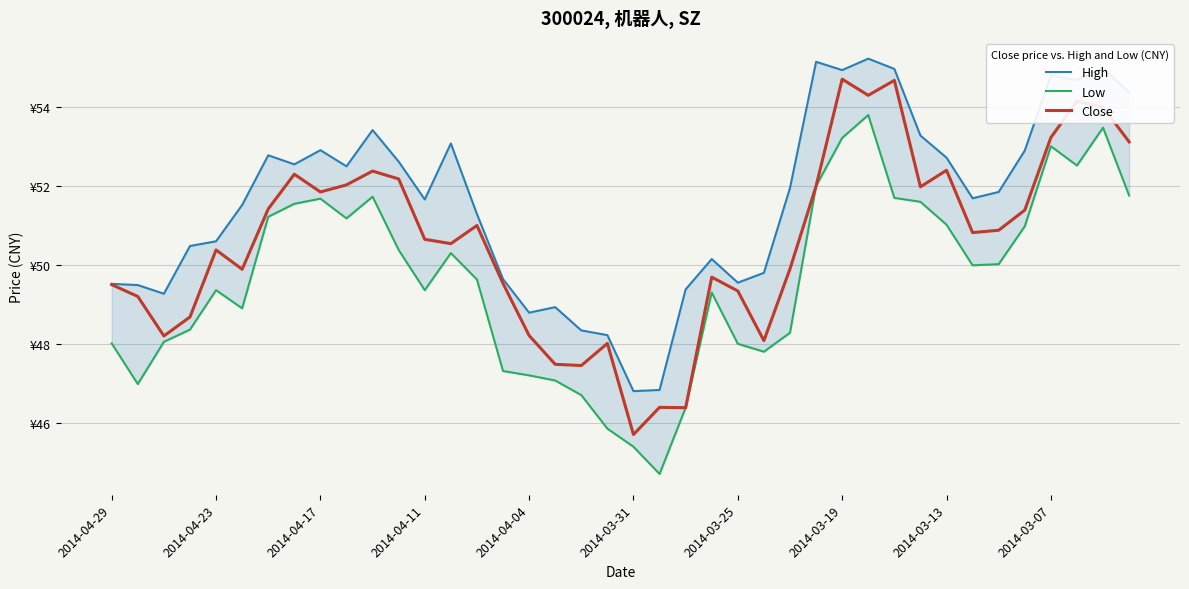

List the series in order of their overall mean, lowest first.

Low, Close, High